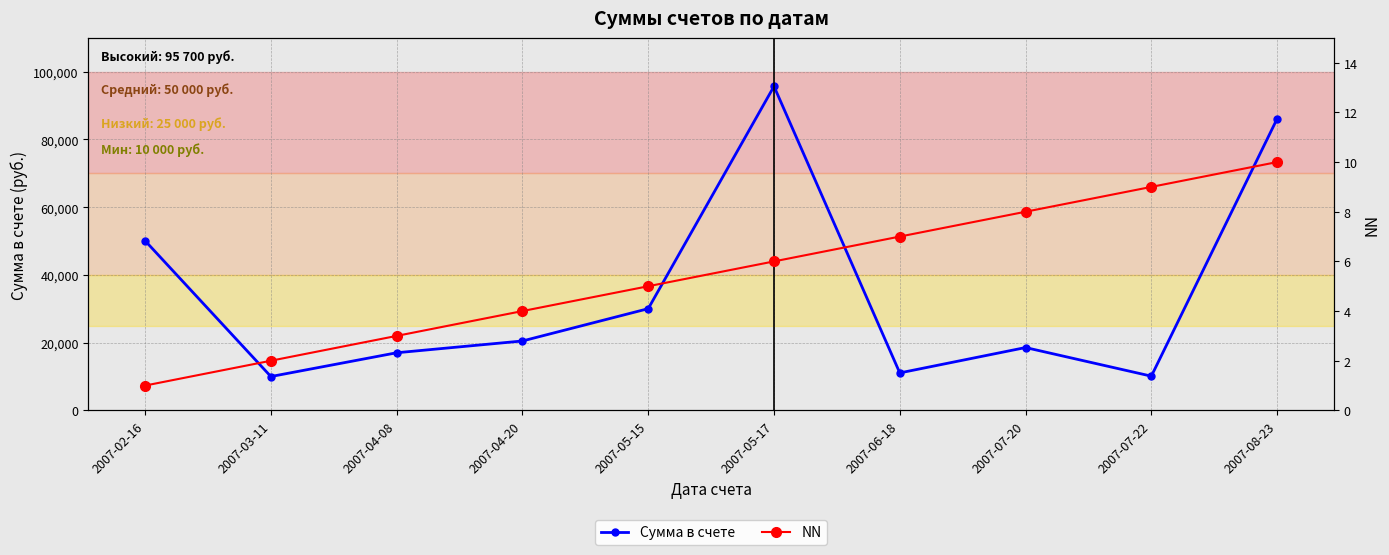

True or false: NN has a value of 3 at 2007-05-15.

False